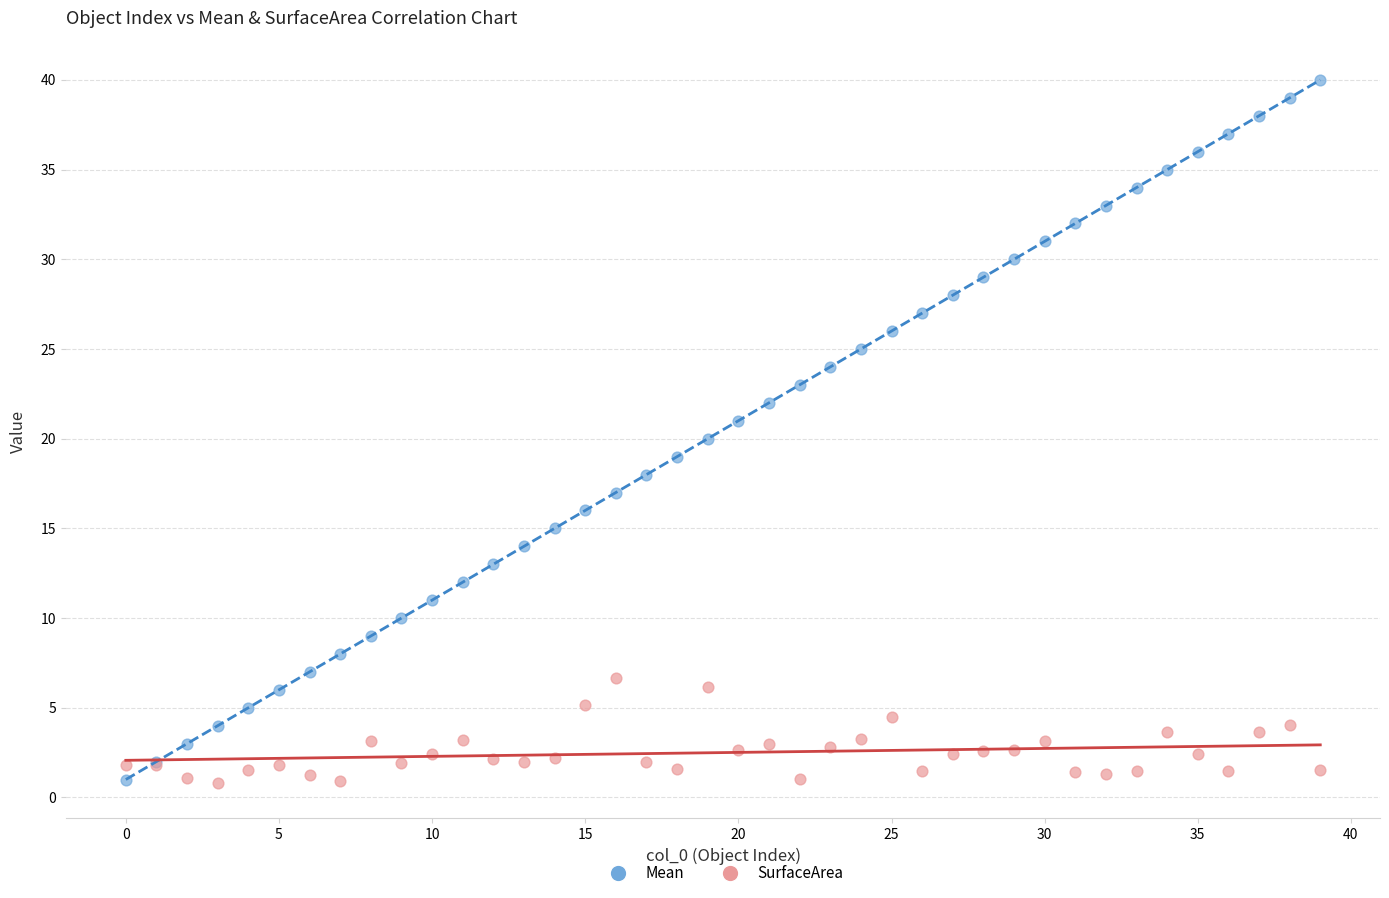

Which series contains the highest Y value?

Mean